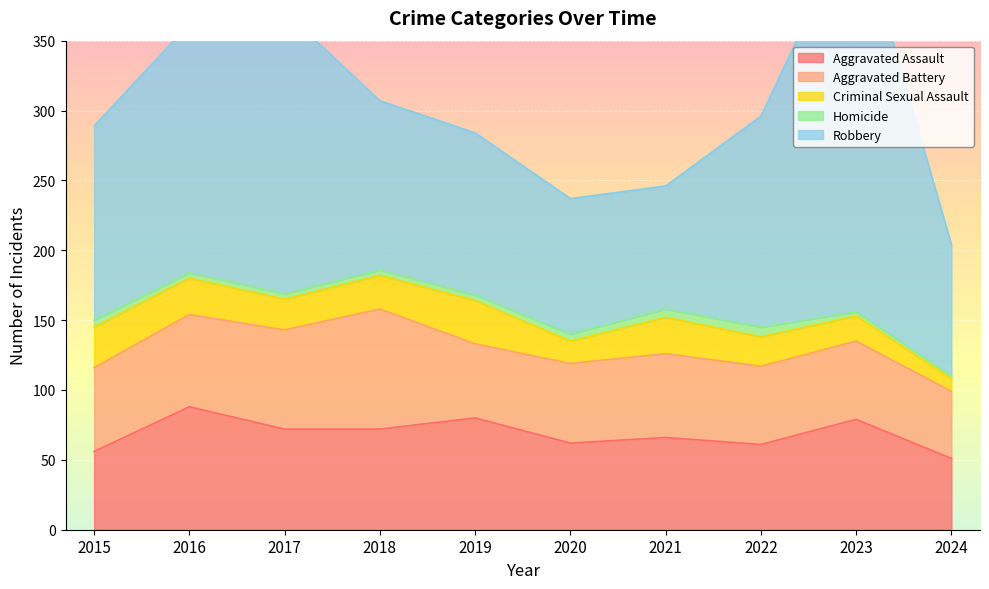

Between 2018 and 2022, which series saw the biggest shift?

Aggravated Battery